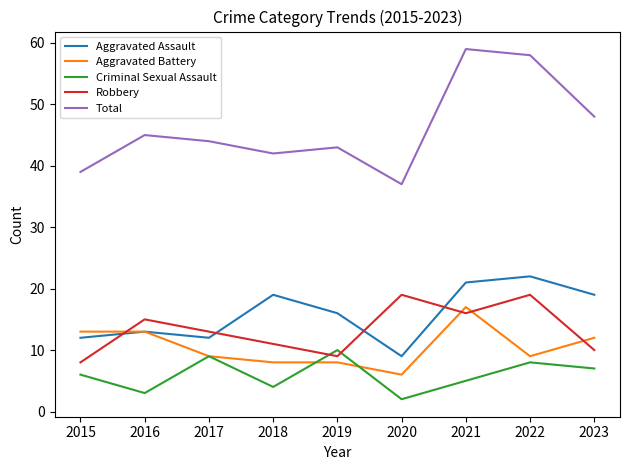

Which series changed the most between 2015 and 2022?

Total